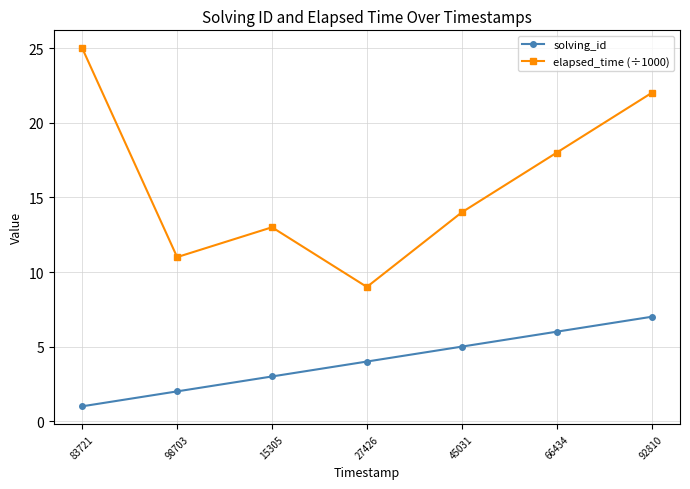

Reading left to right, transcribe all the data shown in this chart.

solving_id: 83721=1	98703=2	15305=3	27426=4	45031=5	66434=6	92810=7
elapsed_time (÷1000): 83721=25	98703=11	15305=13	27426=9	45031=14	66434=18	92810=22